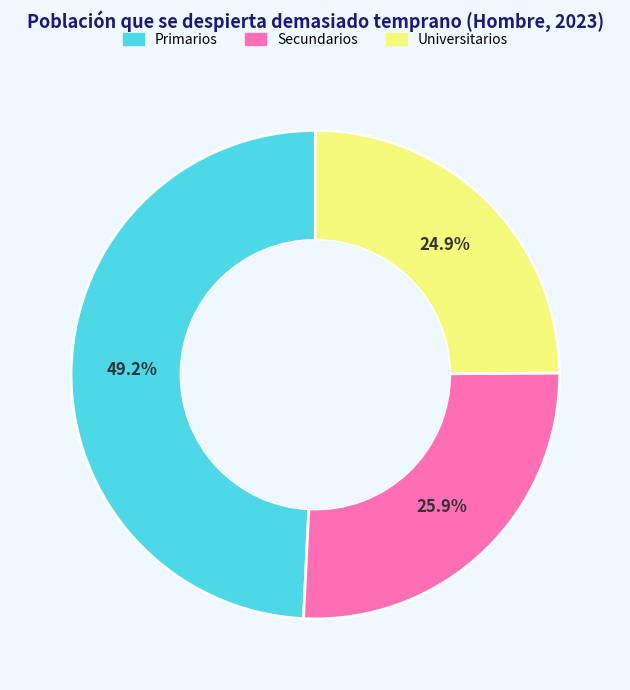

How many segments does this pie chart have?

3